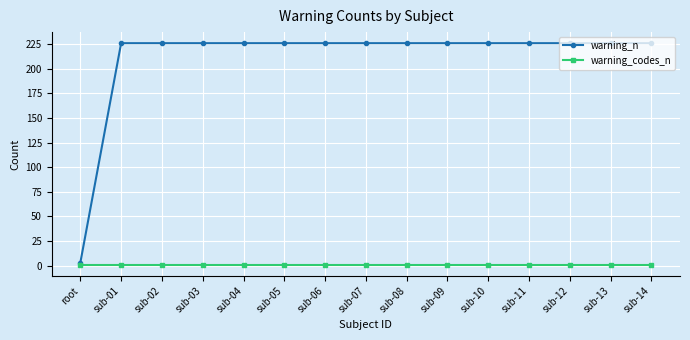

Reading right to left, extract all data points from this chart.

warning_n: 226	226	226	226	226	226	226	226	226	226	226	226	226	226	3
warning_codes_n: 1	1	1	1	1	1	1	1	1	1	1	1	1	1	1